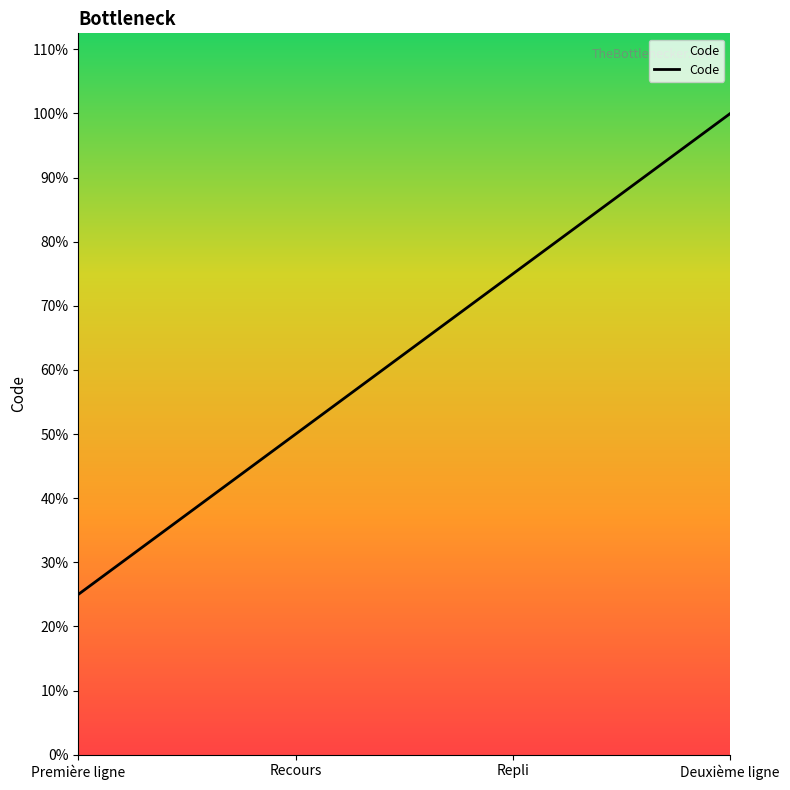

What is the label of the 1st point from the right?

Deuxième ligne